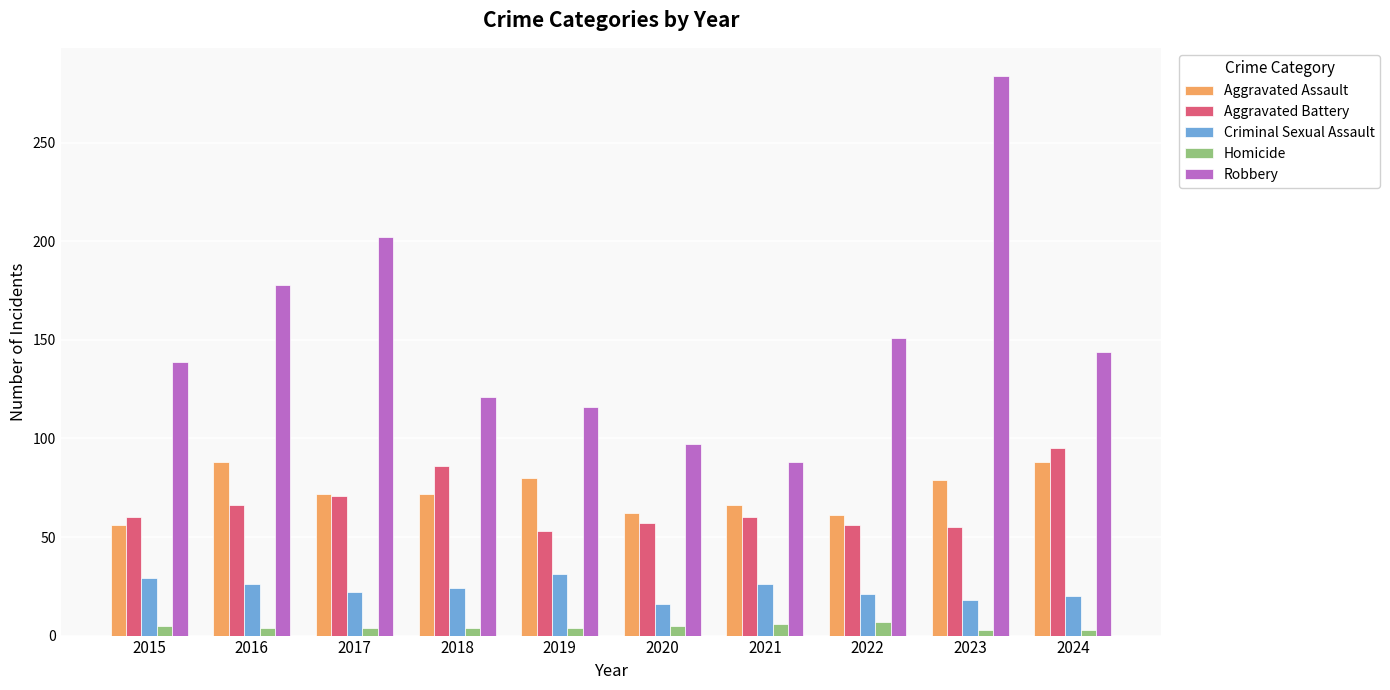

What is the value of the Homicide bar at the 7th from the left?

6